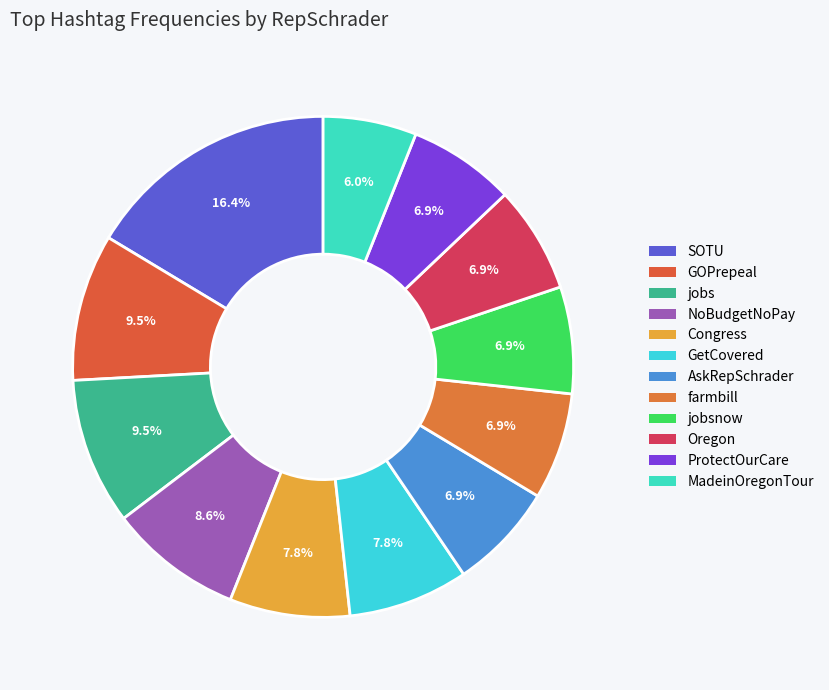

To the nearest percent, what portion does NoBudgetNoPay represent?

9%